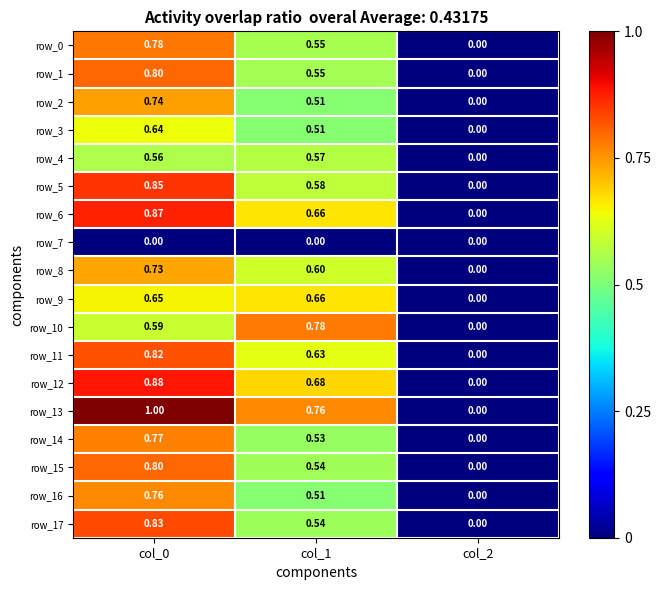

Is the value of row_7 at col_2 greater than the value of row_6 at col_0?

No